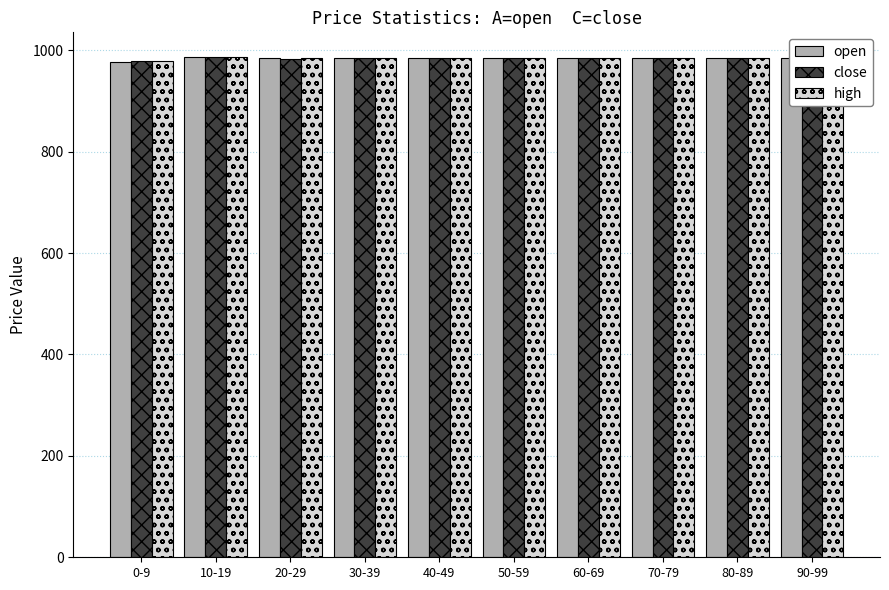

List the series in order of their overall mean, highest first.

high, close, open